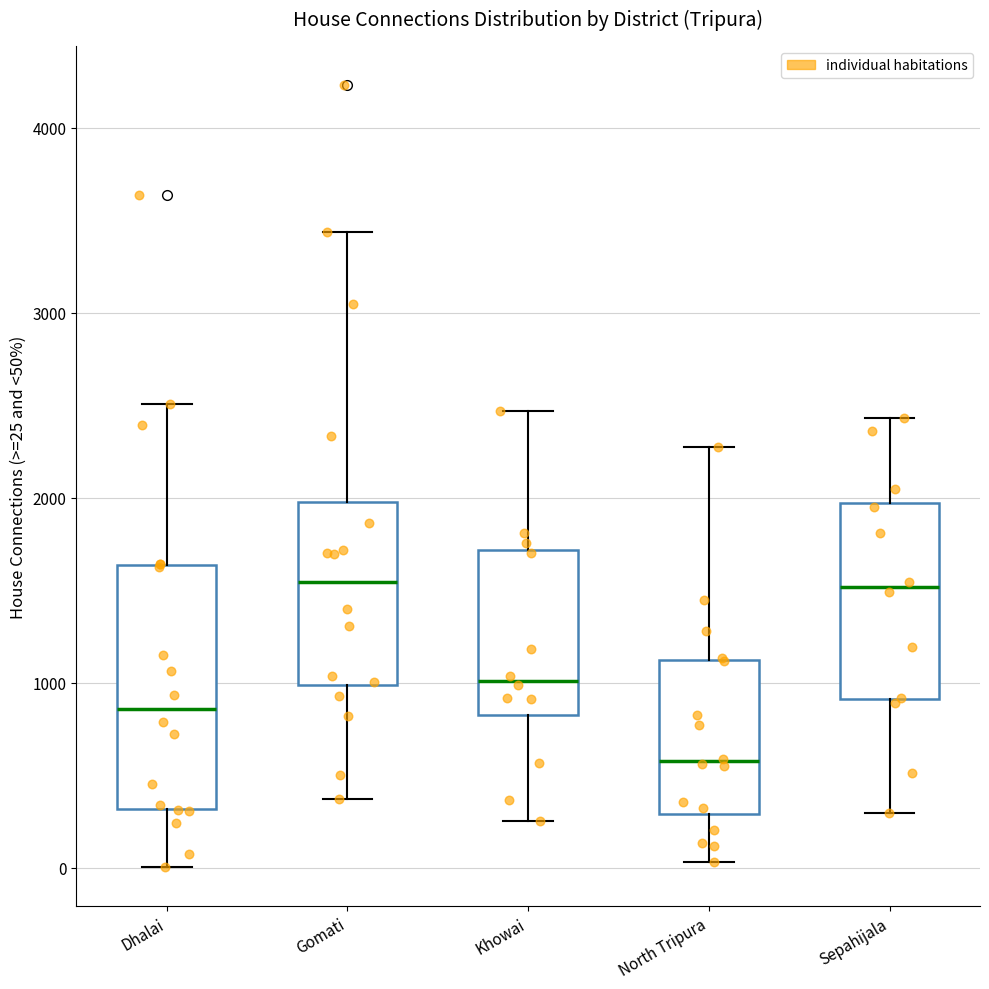

Reading left to right, read every box against the y-axis: the position of its median line, the range the box covers, and the ends of its whiskers. The values are not printed on the chart, so give them approximately, as read against the axis.

Dhalai: median 900, box 300 to 1600, whiskers 0 to 2500
Gomati: median 1500, box 1000 to 2000, whiskers 400 to 3400
Khowai: median 1000, box 800 to 1700, whiskers 300 to 2500
North Tripura: median 600, box 300 to 1100, whiskers 0 to 2300
Sepahijala: median 1500, box 900 to 2000, whiskers 300 to 2400